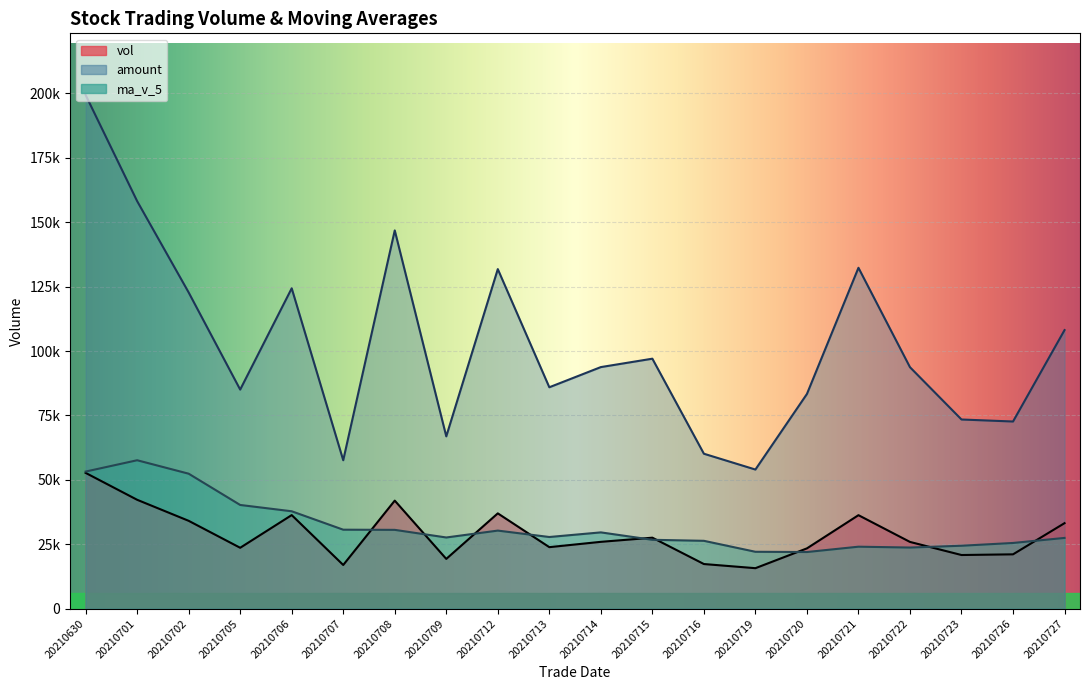

Which category has the lowest value in the amount series?

20210719